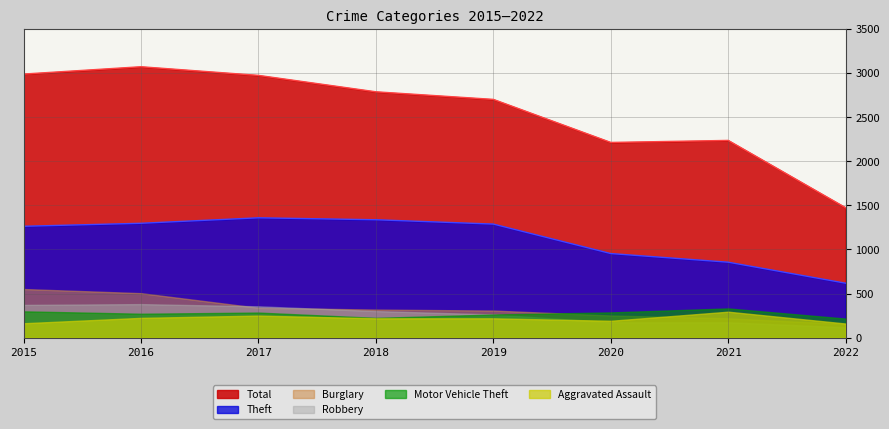

Which category has the lowest value in the Motor Vehicle Theft series?

2022